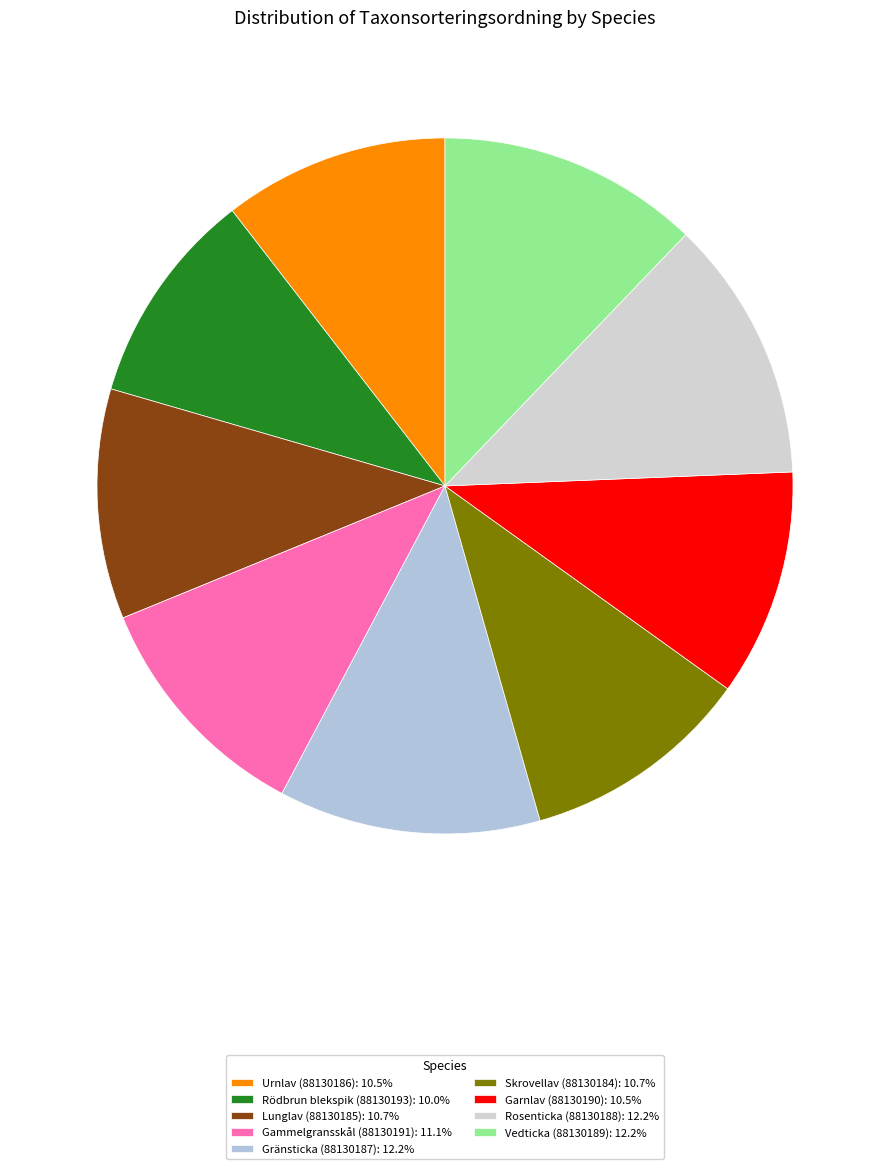

To the nearest percent, what percentage of the pie is Lunglav (88130185)?

11%